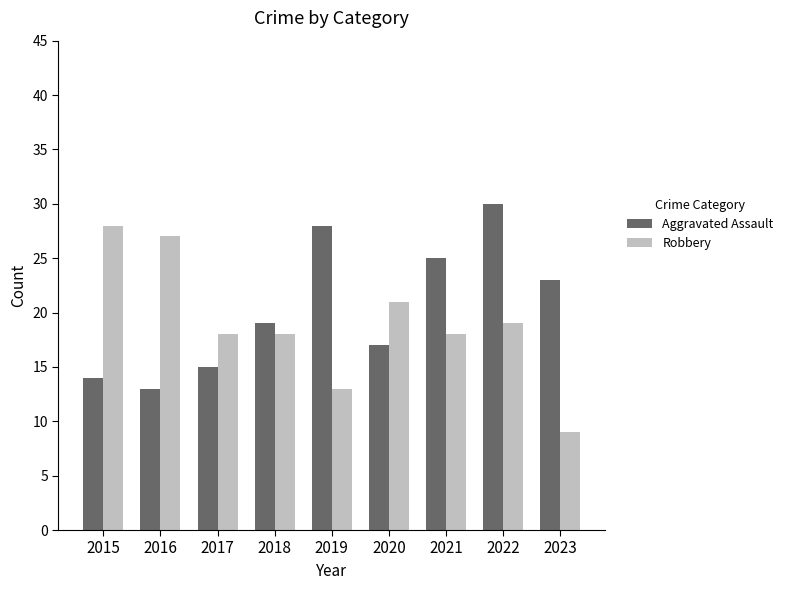

Which series has the widest spread of values?

Robbery